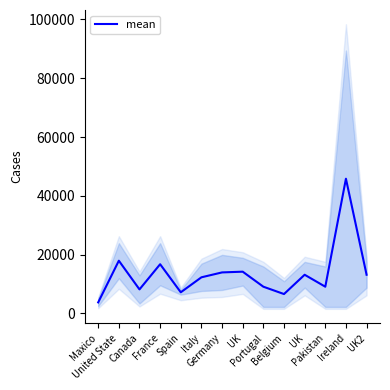

What is the label of the 4th point from the right?

UK